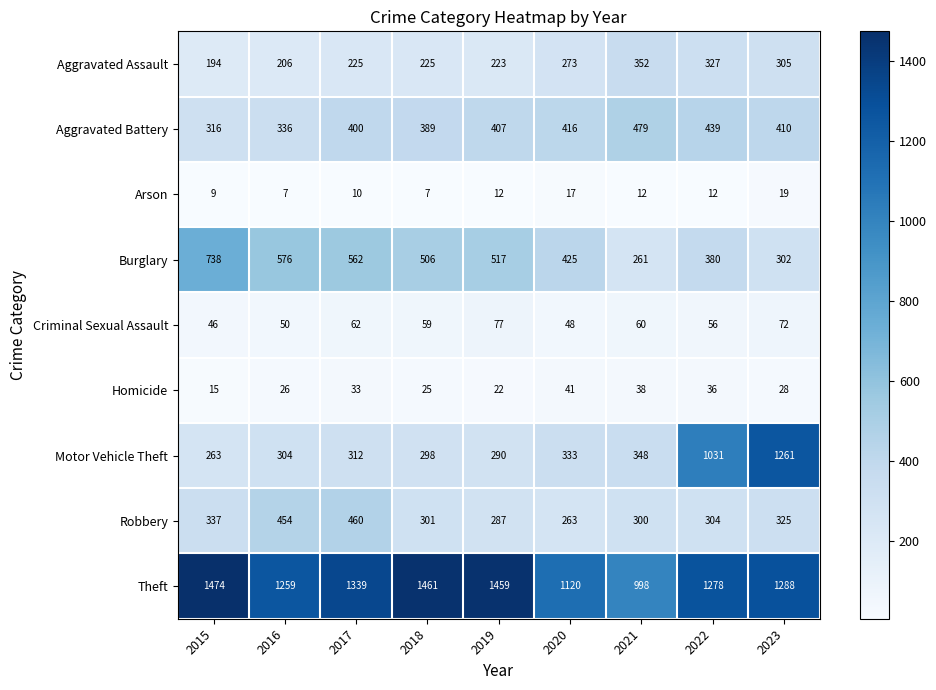

Is it true that Theft equals 1259 at 2016?

True